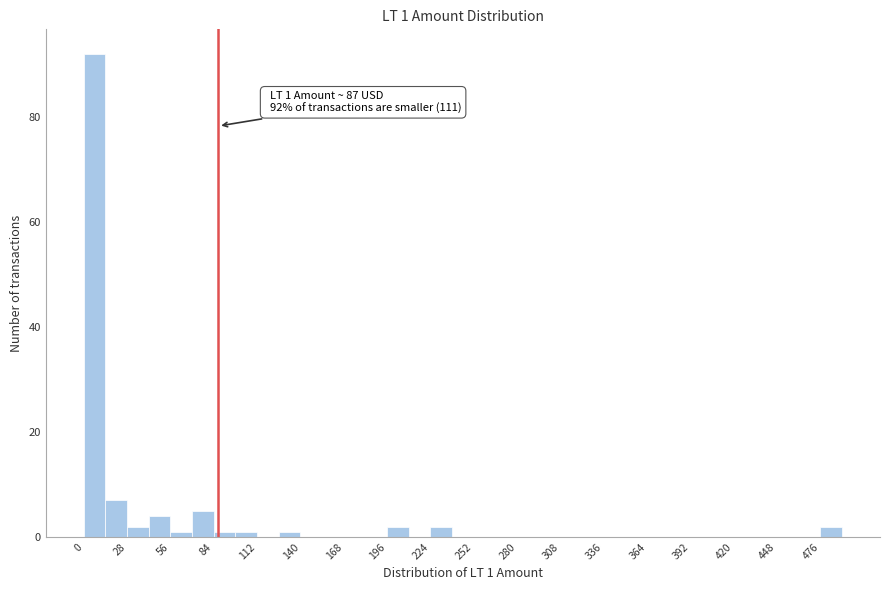

Around what value on the x-axis is the tallest bar? Give the approximate position of its centre, as read against the axis.

5